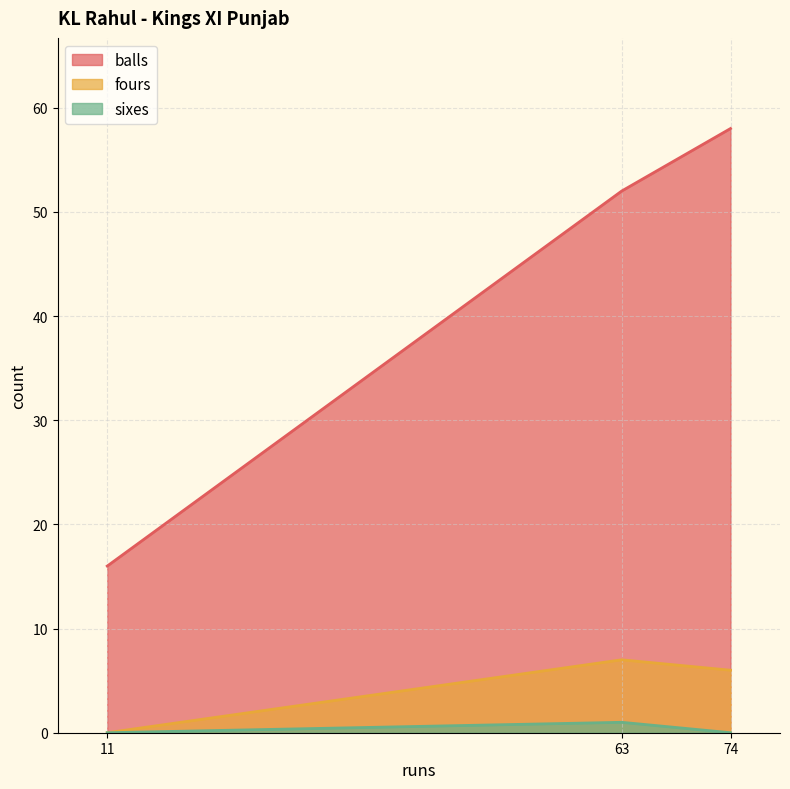

At which label is balls closest to 37?

63